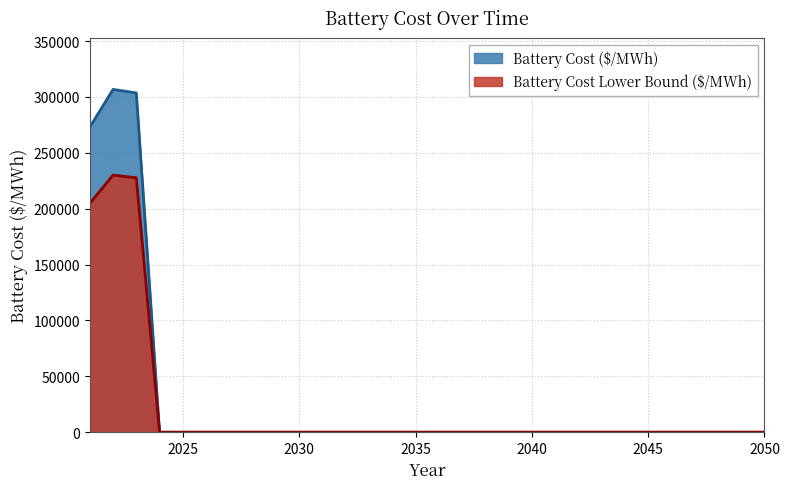

List the labels in order of value, largest first.

2022, 2023, 2021, 2024, 2025, 2026, 2027, 2028, 2029, 2030, 2031, 2032, 2033, 2034, 2035, 2036, 2037, 2038, 2039, 2040, 2041, 2042, 2043, 2044, 2045, 2046, 2047, 2048, 2049, 2050